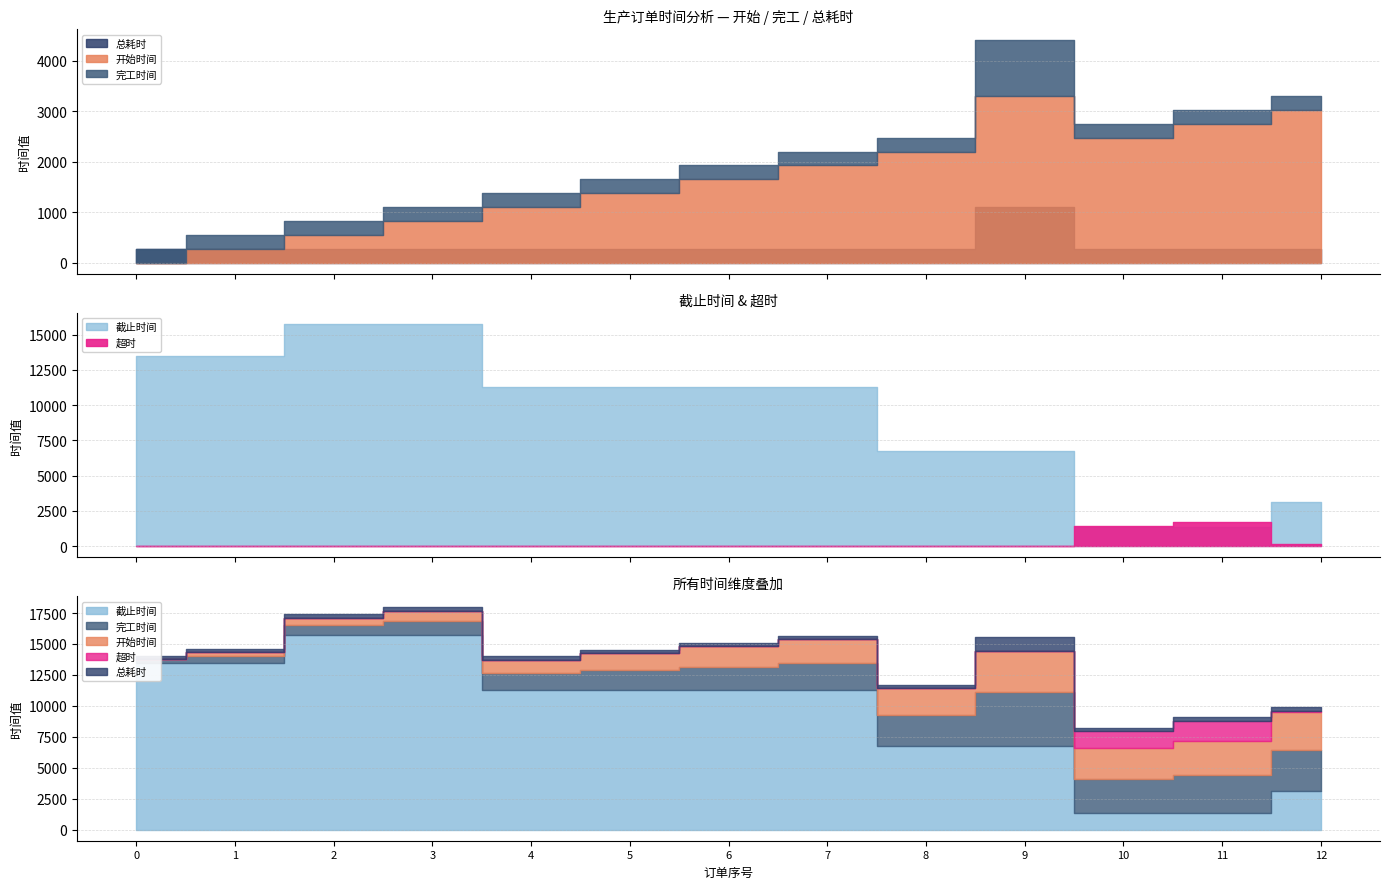

Where is the first local minimum for 完工时间?

10